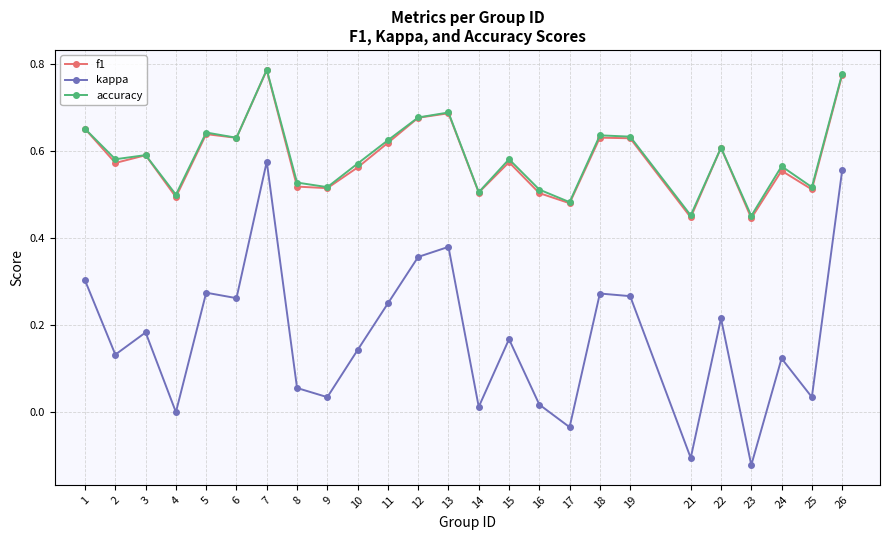

Between 8 and 10, which series saw the biggest shift?

kappa